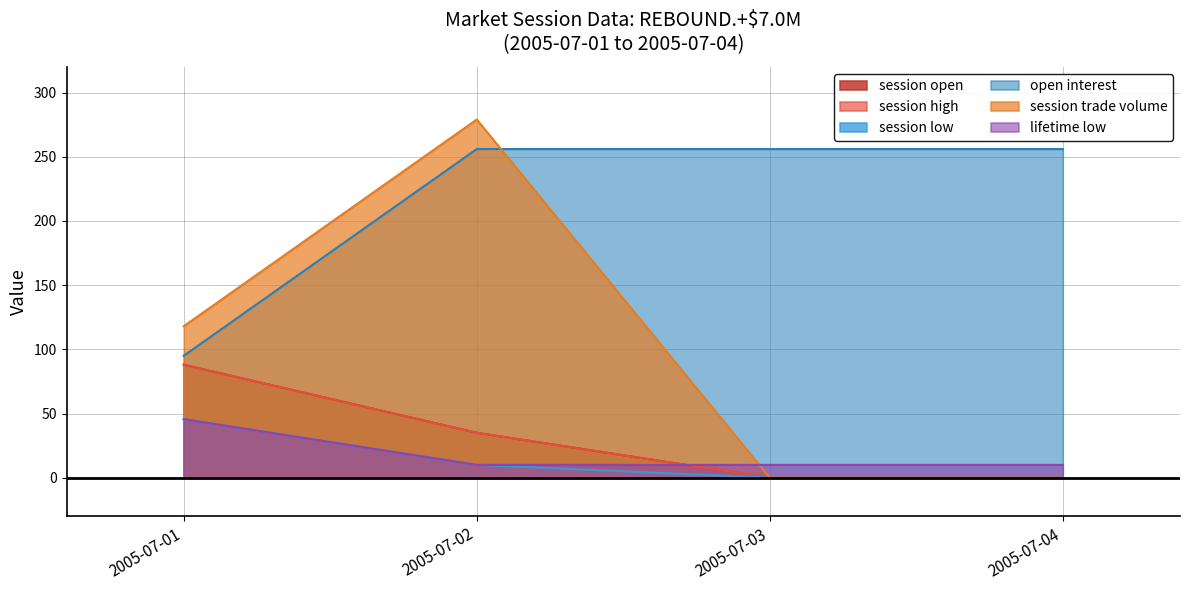

What is the difference between the highest and lowest values at 2005-07-04?

256.0